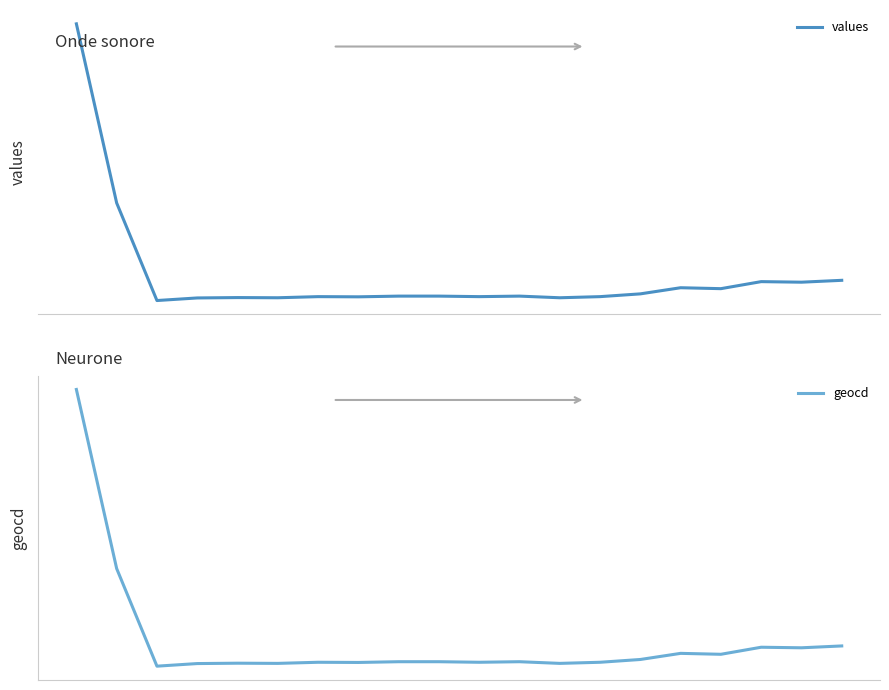

Read the values value at 19, to the nearest 100.

500